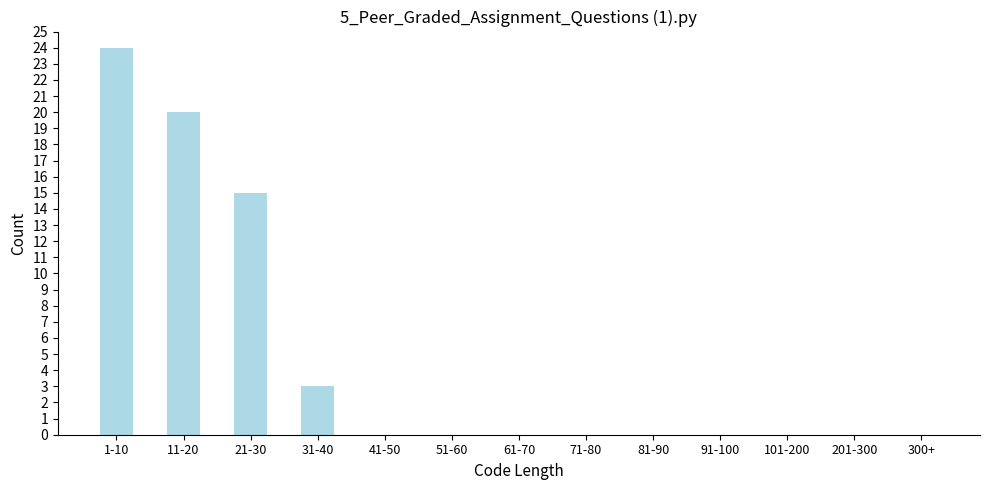

Reading left to right, transcribe all the data shown in this chart.

1-10=24	11-20=20	21-30=15	31-40=3	41-50=0	51-60=0	61-70=0	71-80=0	81-90=0	91-100=0	101-200=0	201-300=0	300+=0